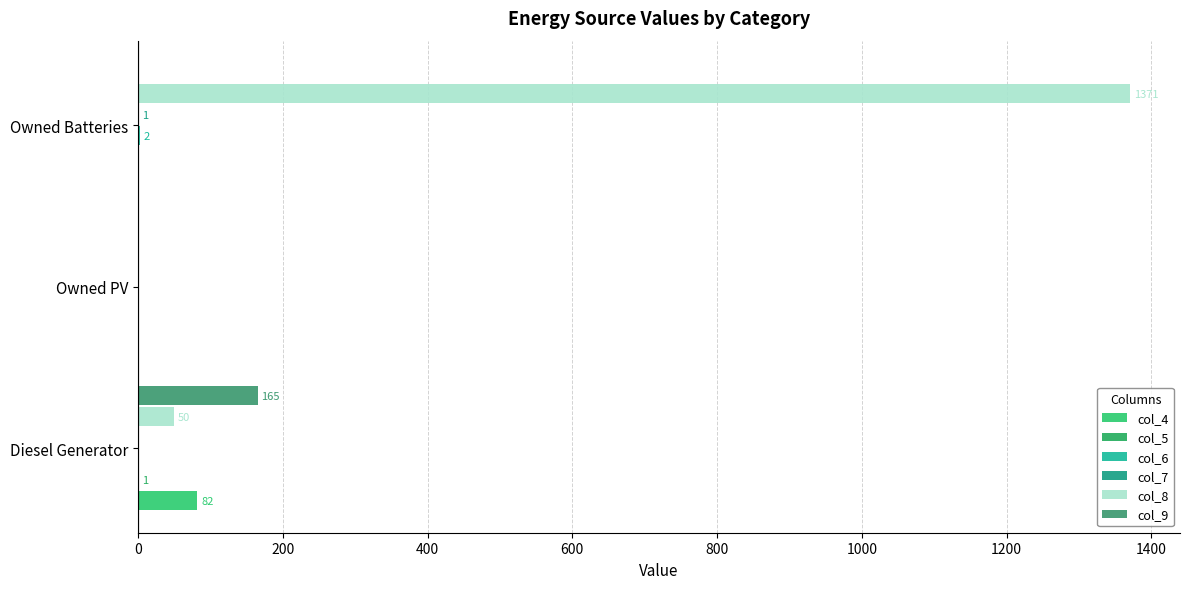

How many data points does each series have?

3